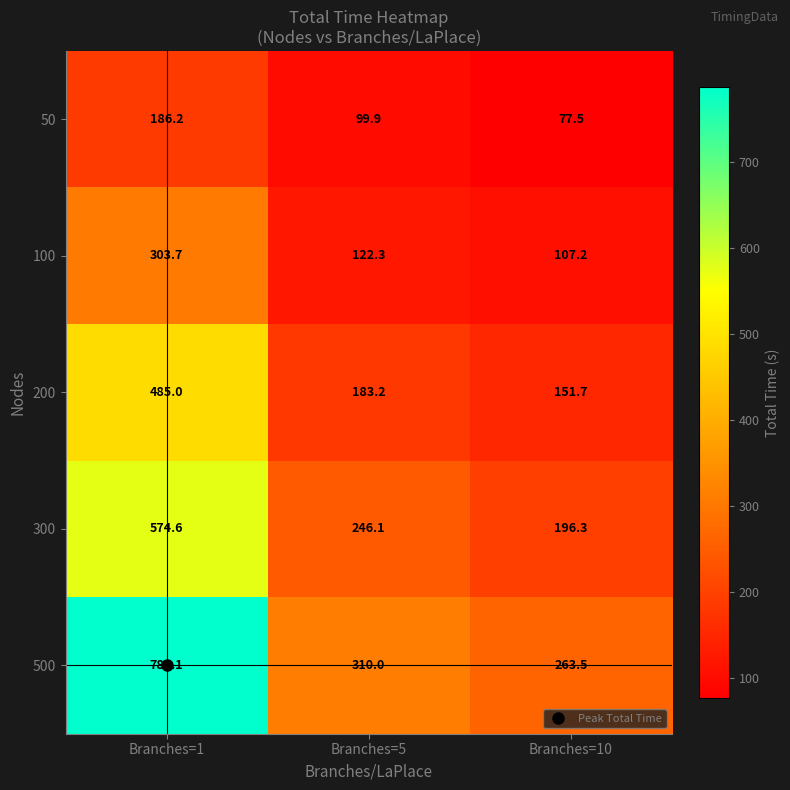

Rank the series at Branches=5 from lowest to highest value.

50, 100, 200, 300, 500